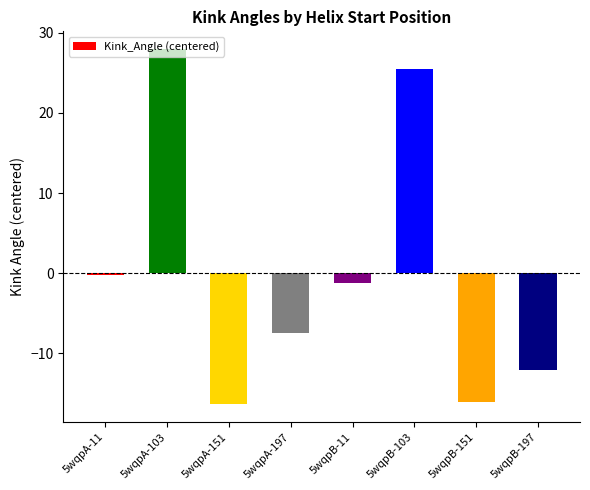

What is the difference between the maximum and minimum values?

44.3